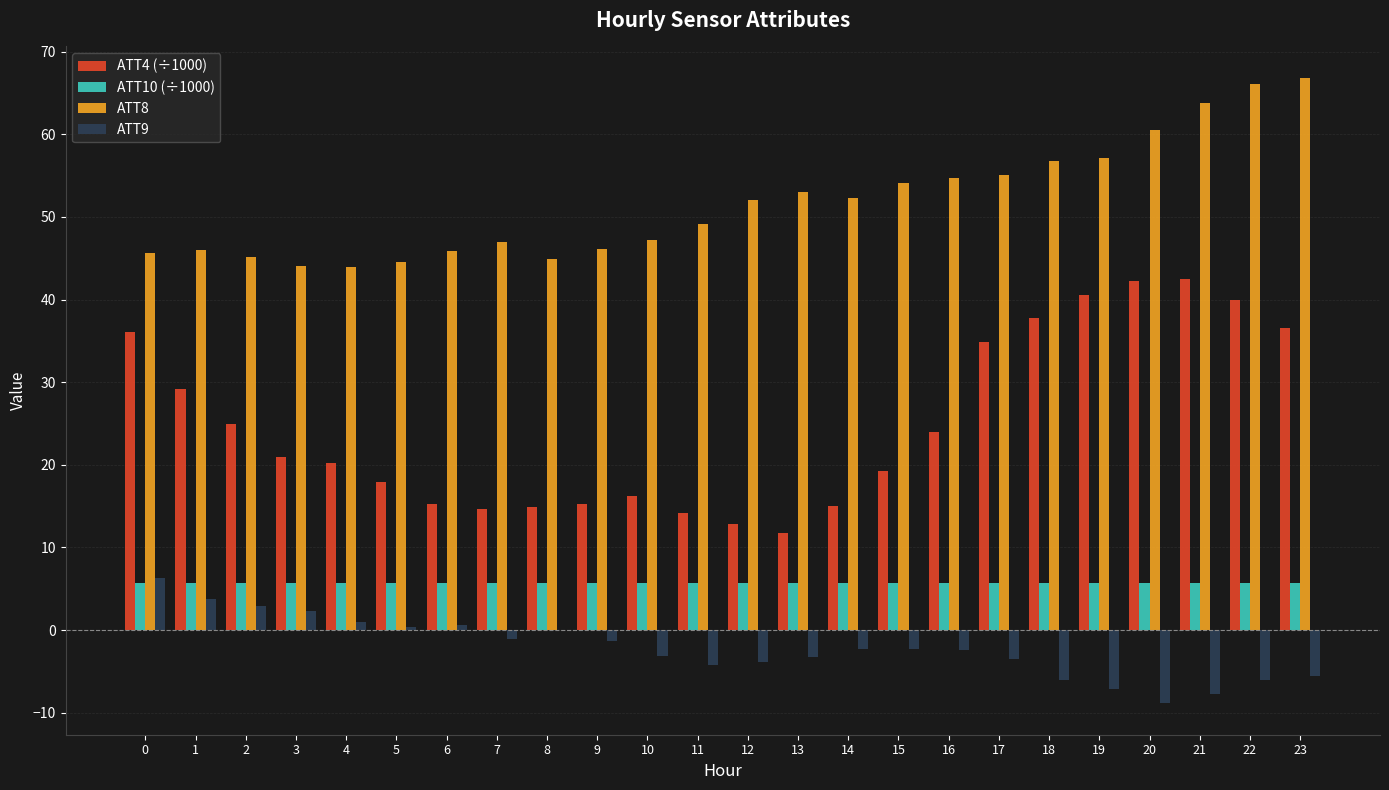

What is the maximum value shown in the chart?

66.8